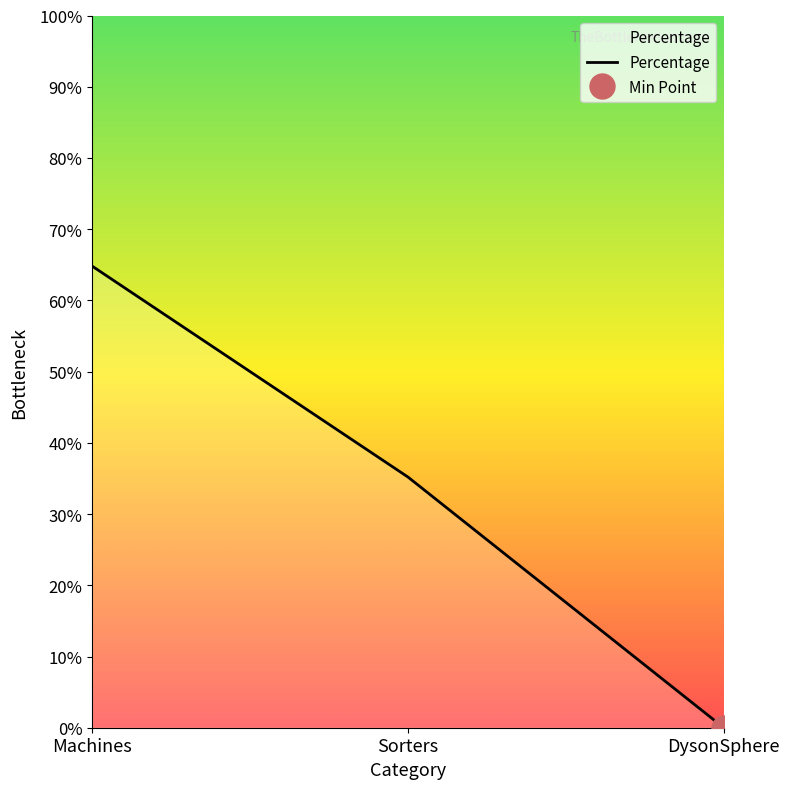

What is the difference between the maximum and minimum values?

64.8